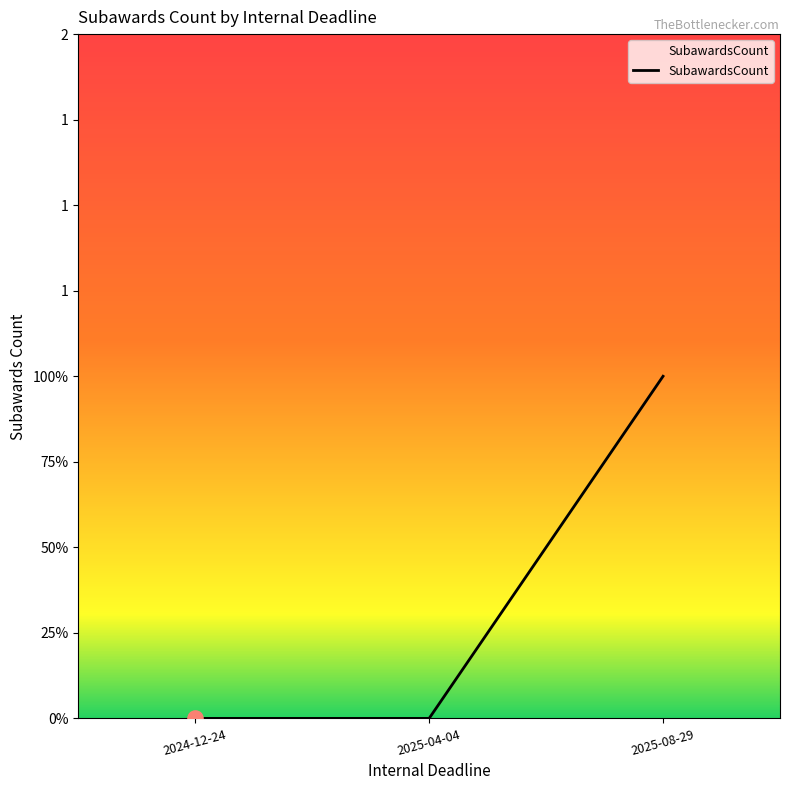

Between 2025-04-04 and 2024-12-24, which is larger?

2025-04-04